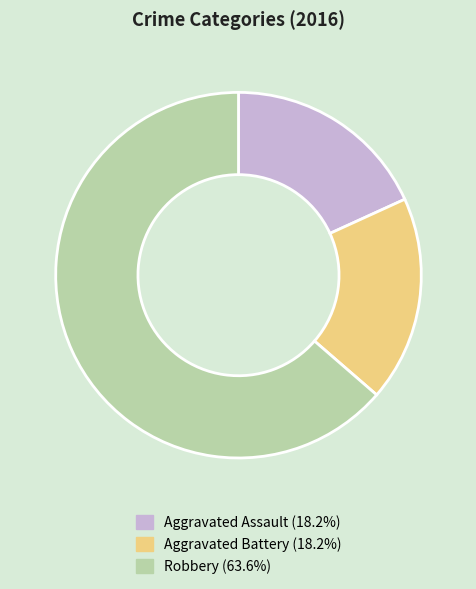

Is it true that Aggravated Battery is 18% of the pie?

True